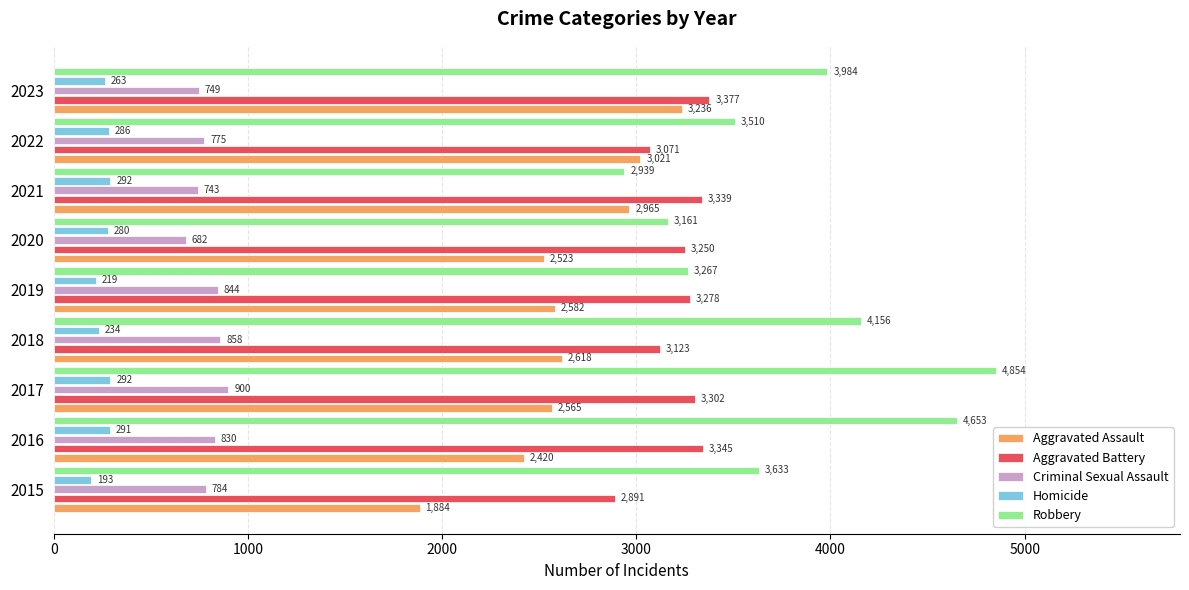

Which label corresponds to the largest value in the chart?

2017